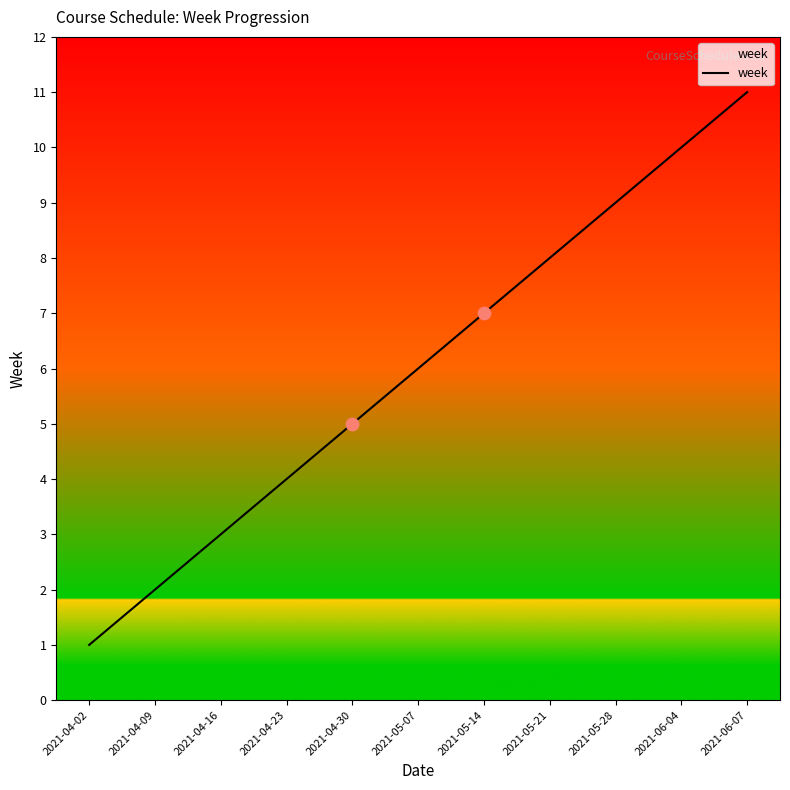

Approximately how many times larger is the value at 2021-05-07 compared to 2021-04-30?

1.2